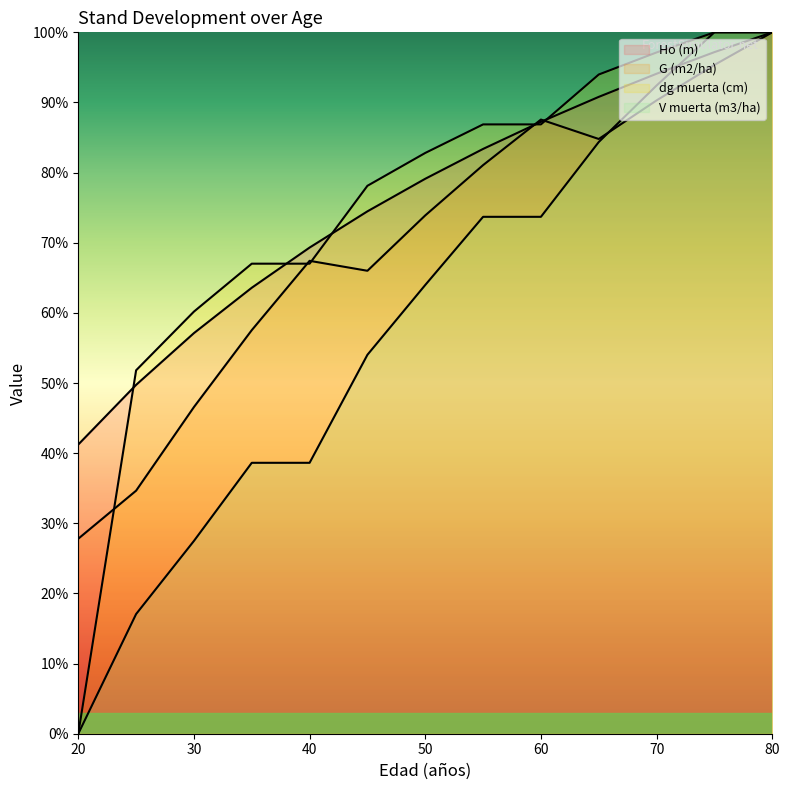

The value of Ho (m) at 40 is 46.5. True or false?

False